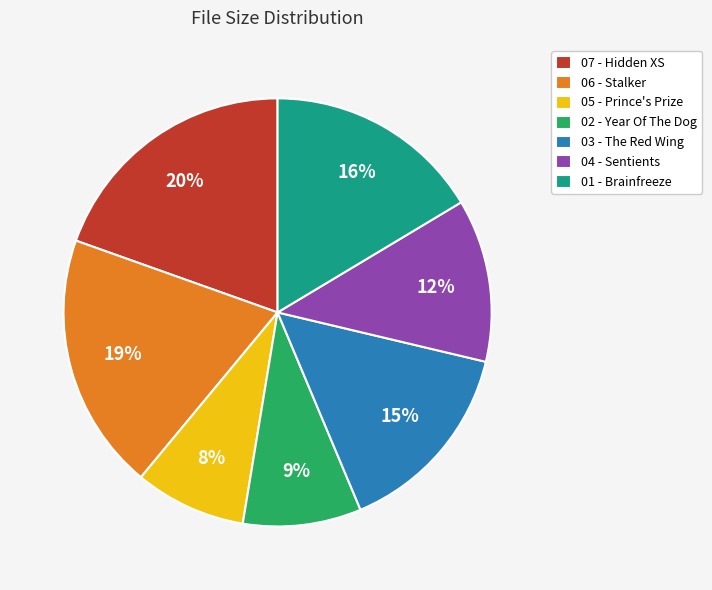

To the nearest percent, what is the average slice percentage?

14%